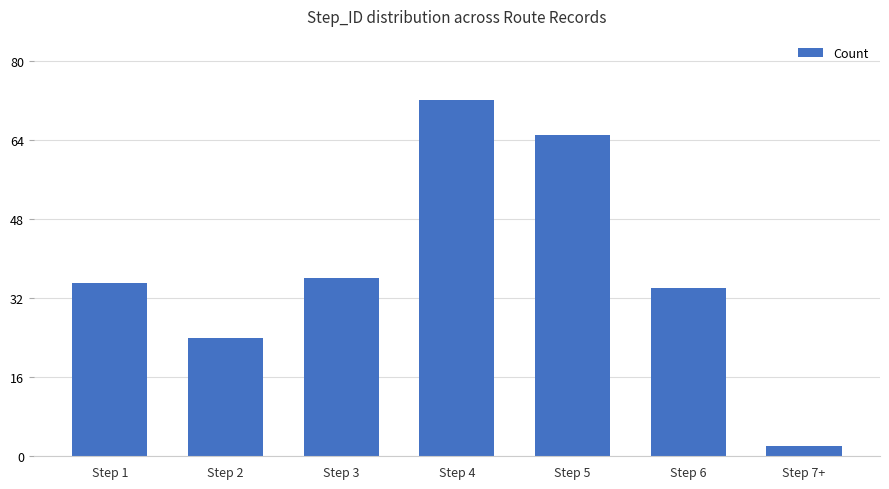

At which label is the value closest to 37?

Step 3